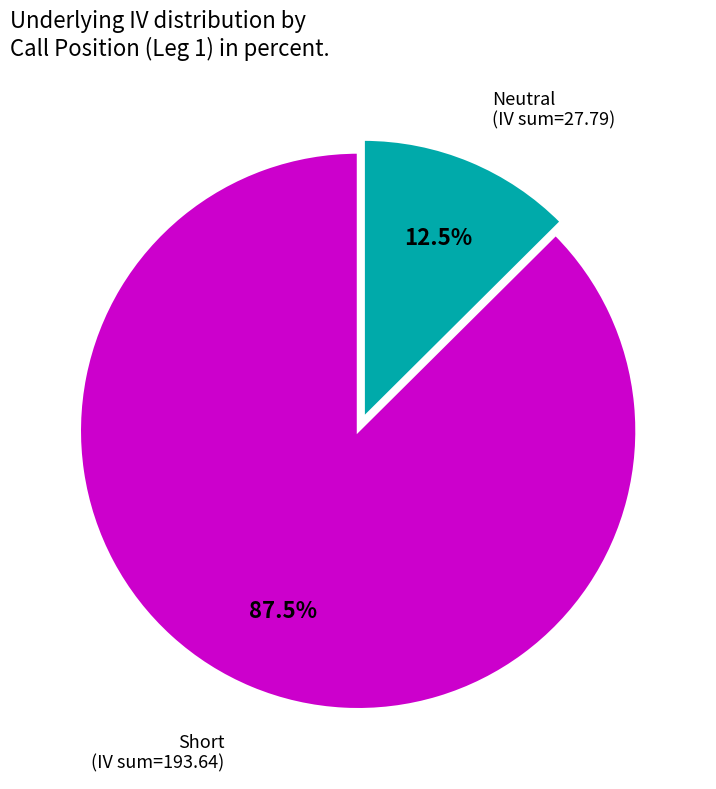

Does any single category account for the majority?

Yes